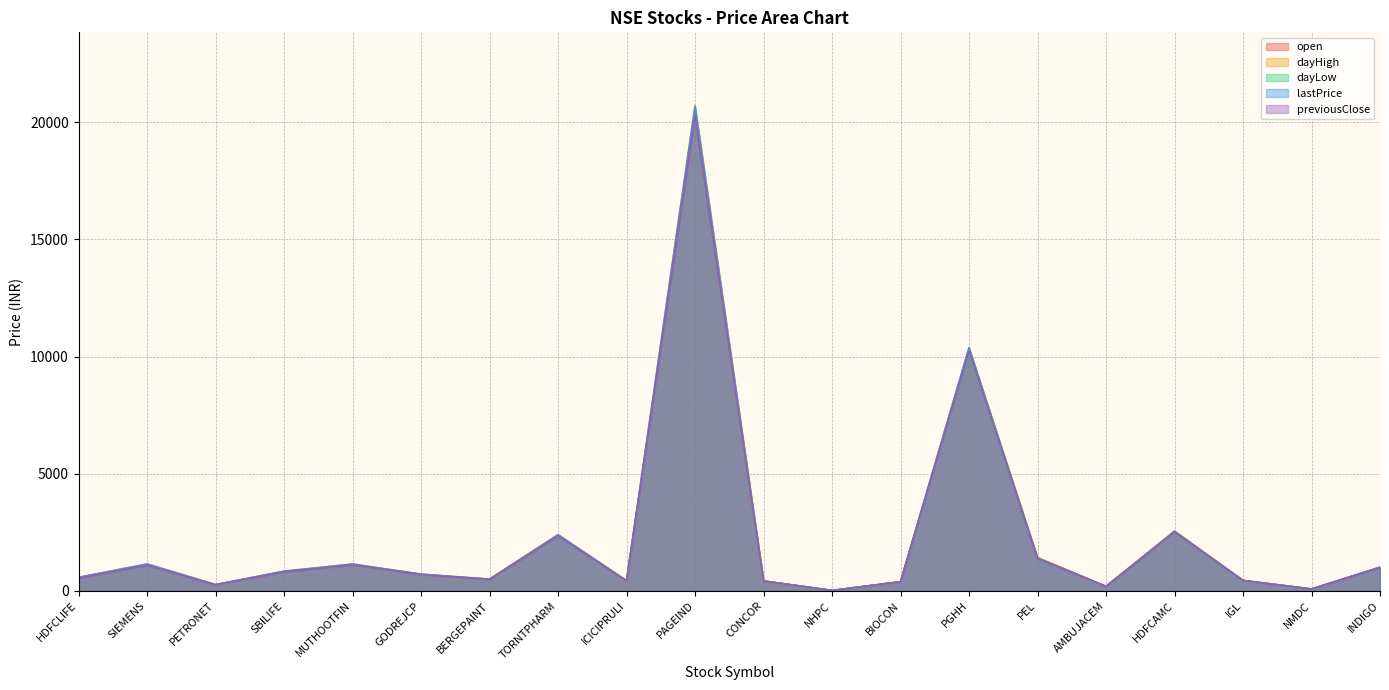

Is it true that previousClose equals 1094.5 at SIEMENS?

True